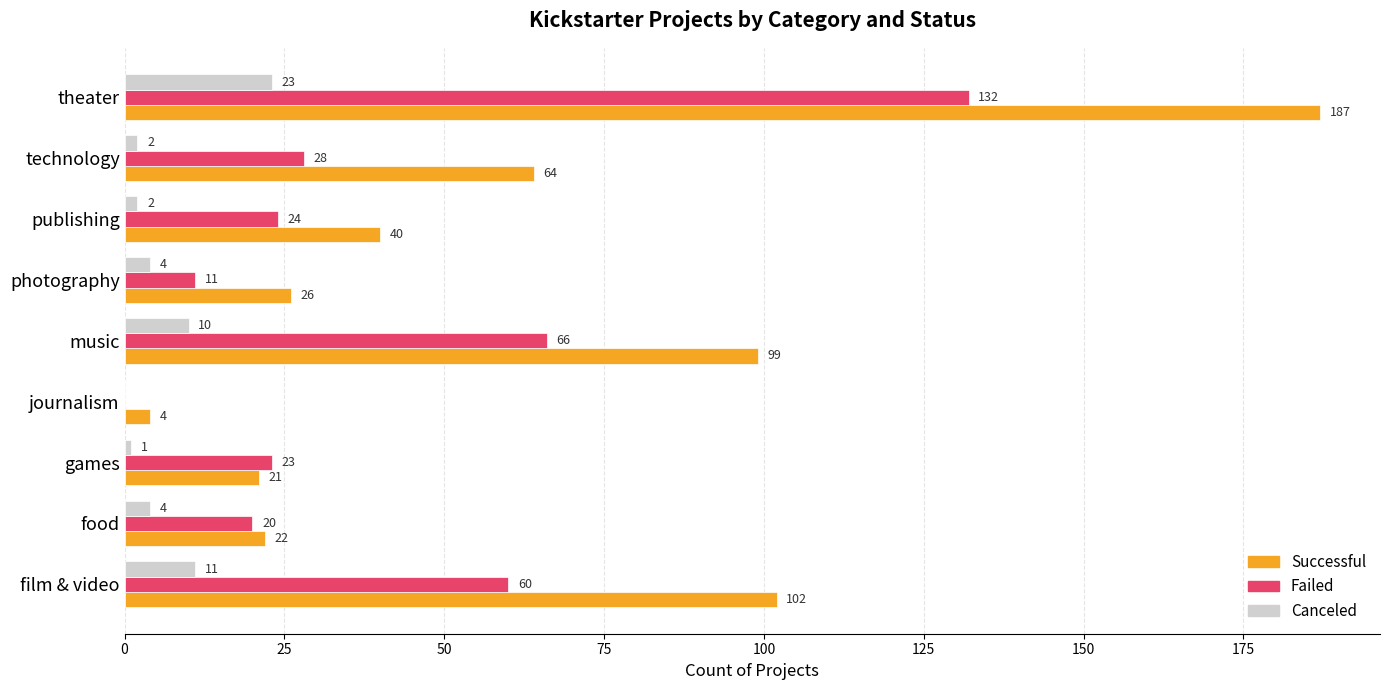

What is the maximum value shown in the chart?

187